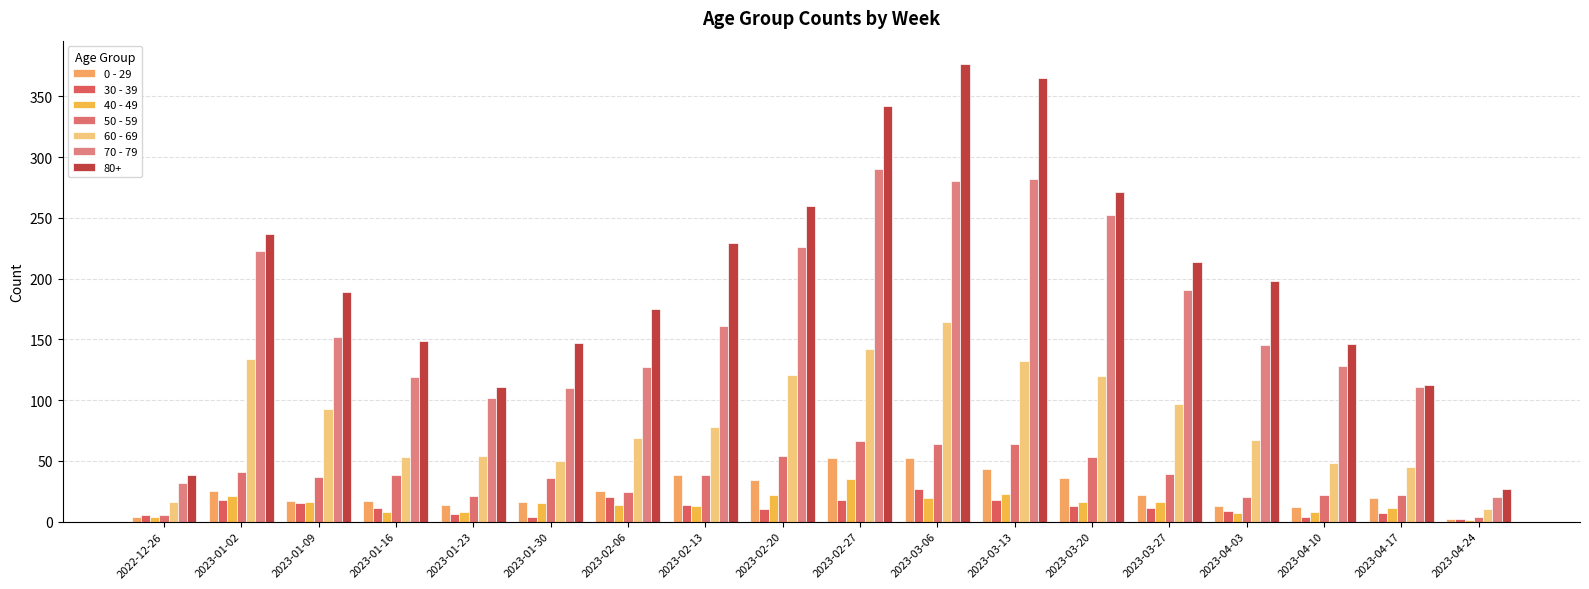

What is the sum of all 50 - 59 values?

648